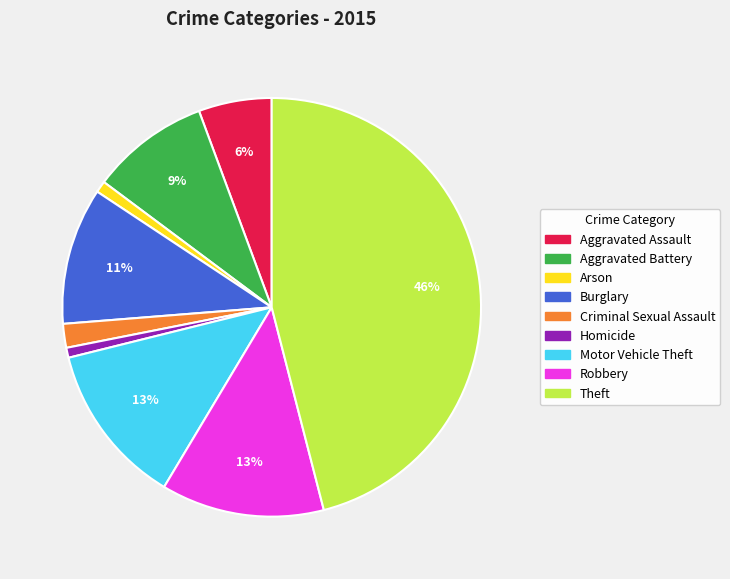

Between Robbery and Aggravated Assault, which is larger?

Robbery